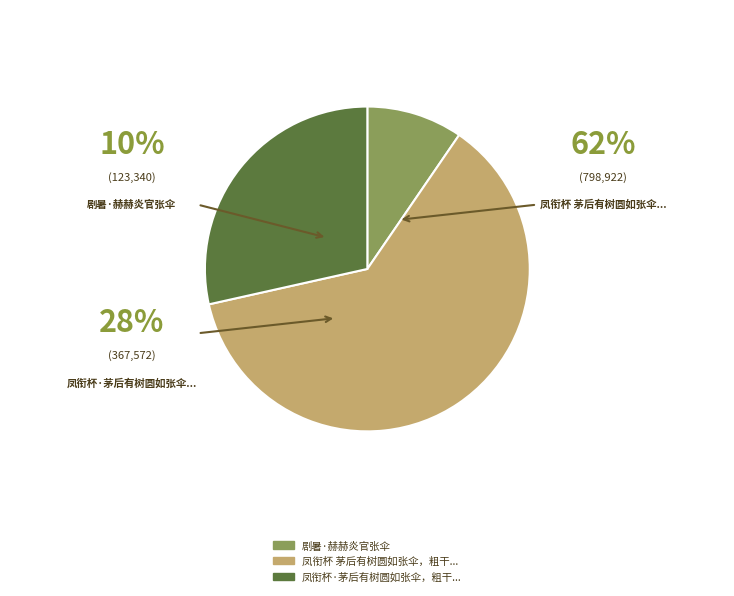

Is there any slice that represents more than half of the pie?

Yes